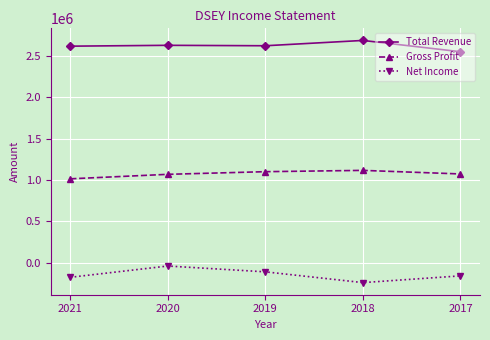

True or false: Gross Profit and Net Income cross at least once.

False